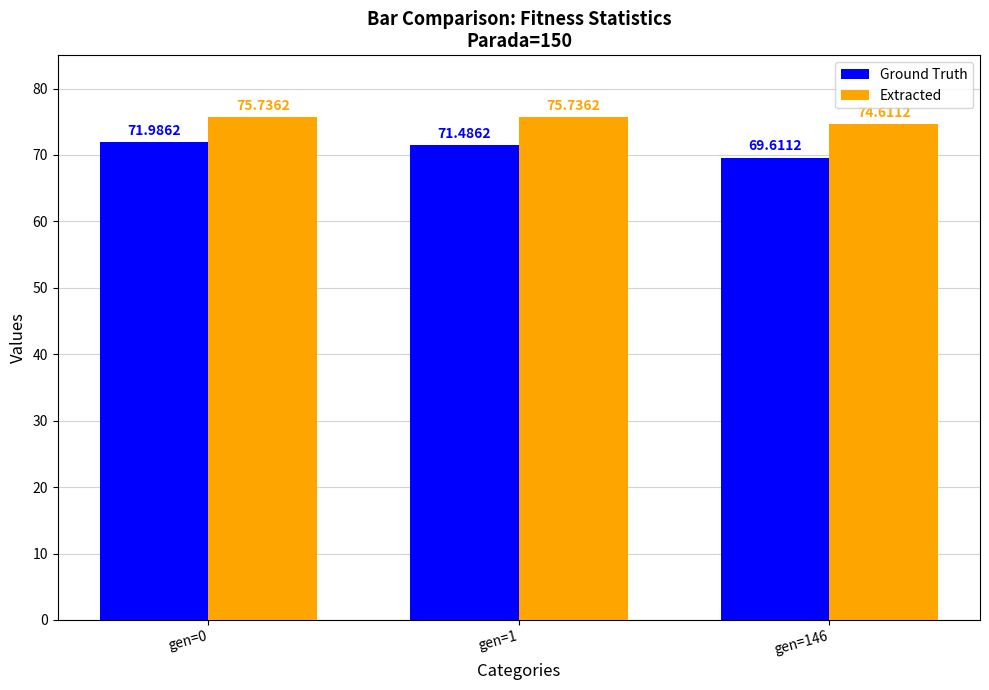

Which series has the largest range (max minus min)?

Ground Truth